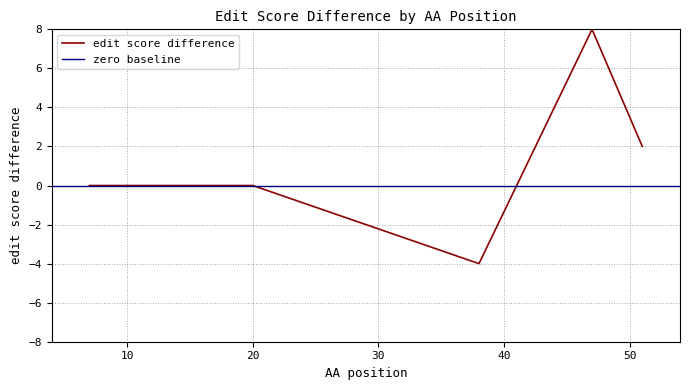

Reading left to right, what are all the values shown in this chart?

7=0	20=0	38=-4	47=8	51=2